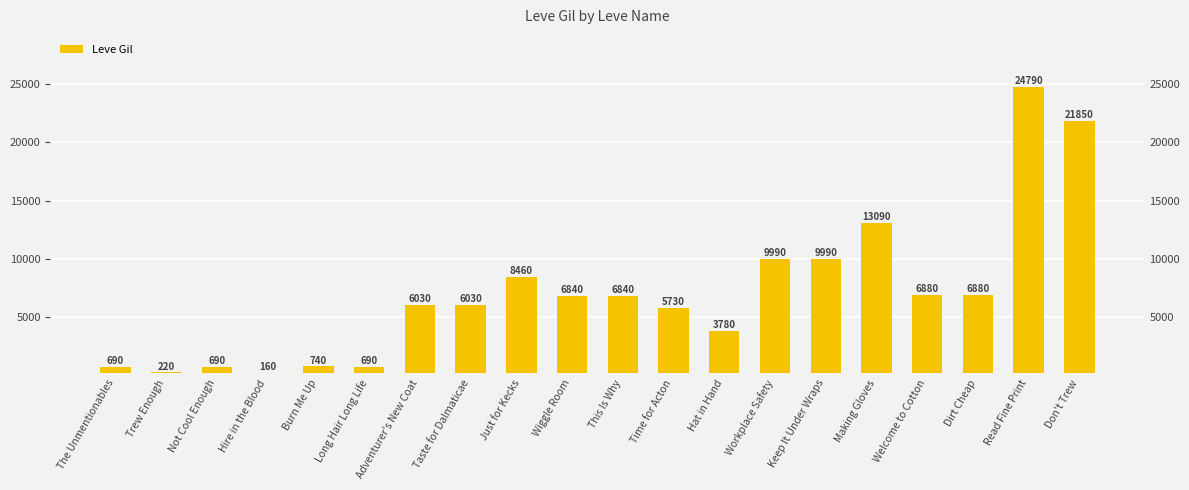

What is the smallest value displayed?

160